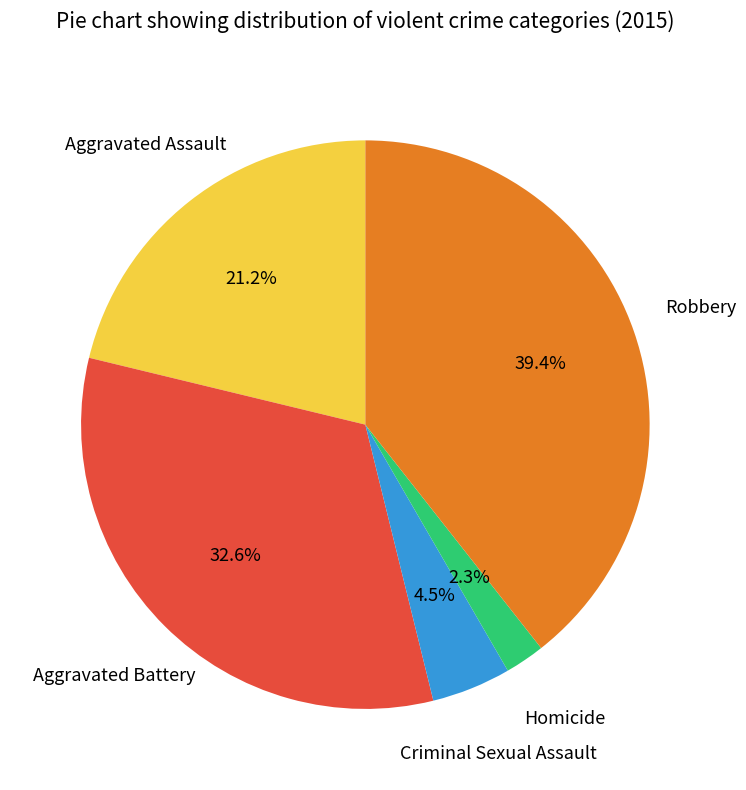

Is the sum of Robbery and Criminal Sexual Assault greater than half?

No